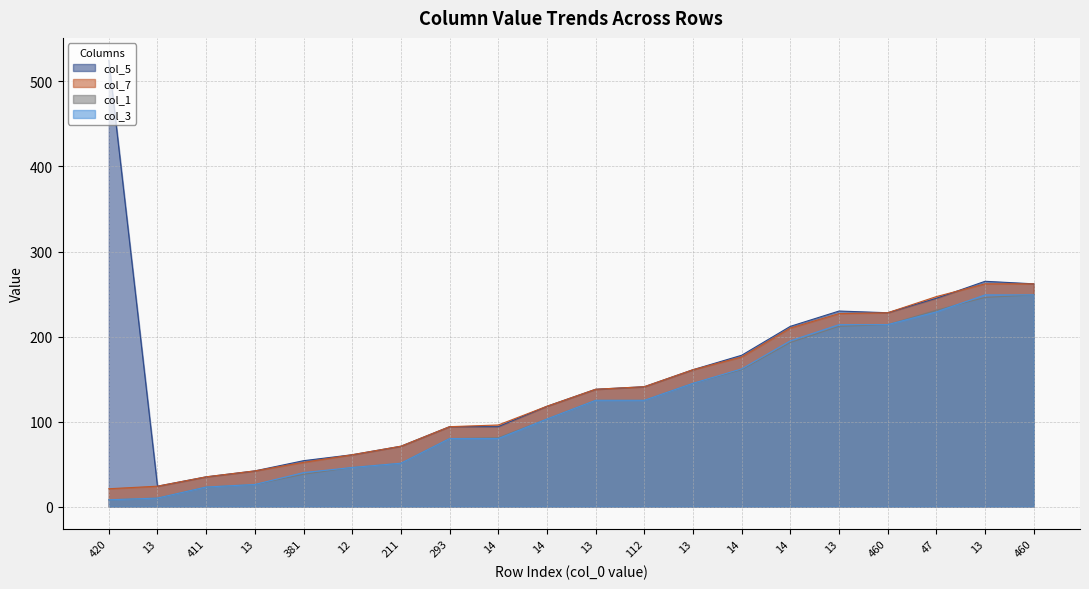

True or false: col_1 has more than 2 interior local peaks.

False